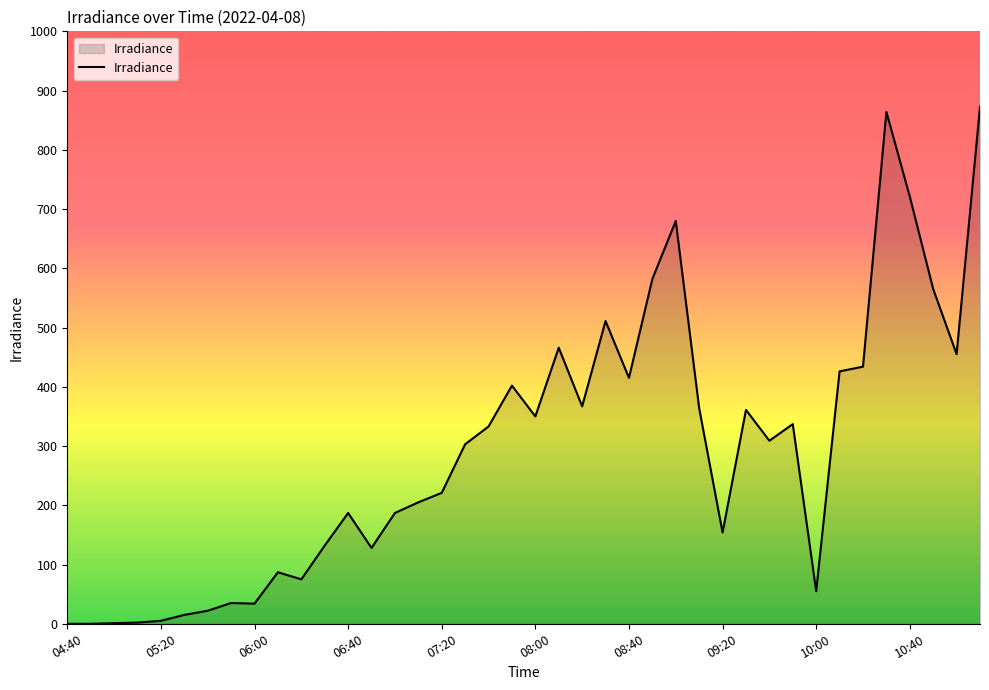

What is the maximum value shown in the chart?

873